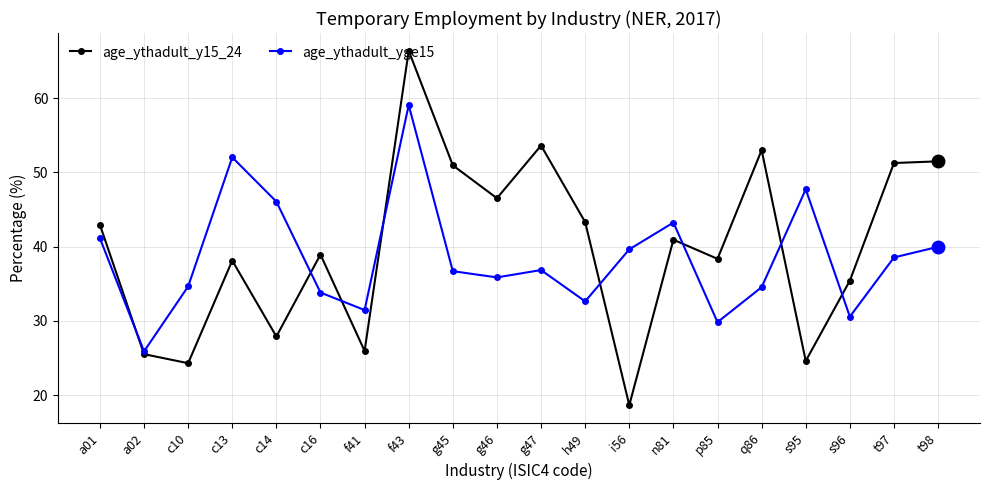

Is it true that age_ythadult_yge15 equals 46.1 at c14?

True